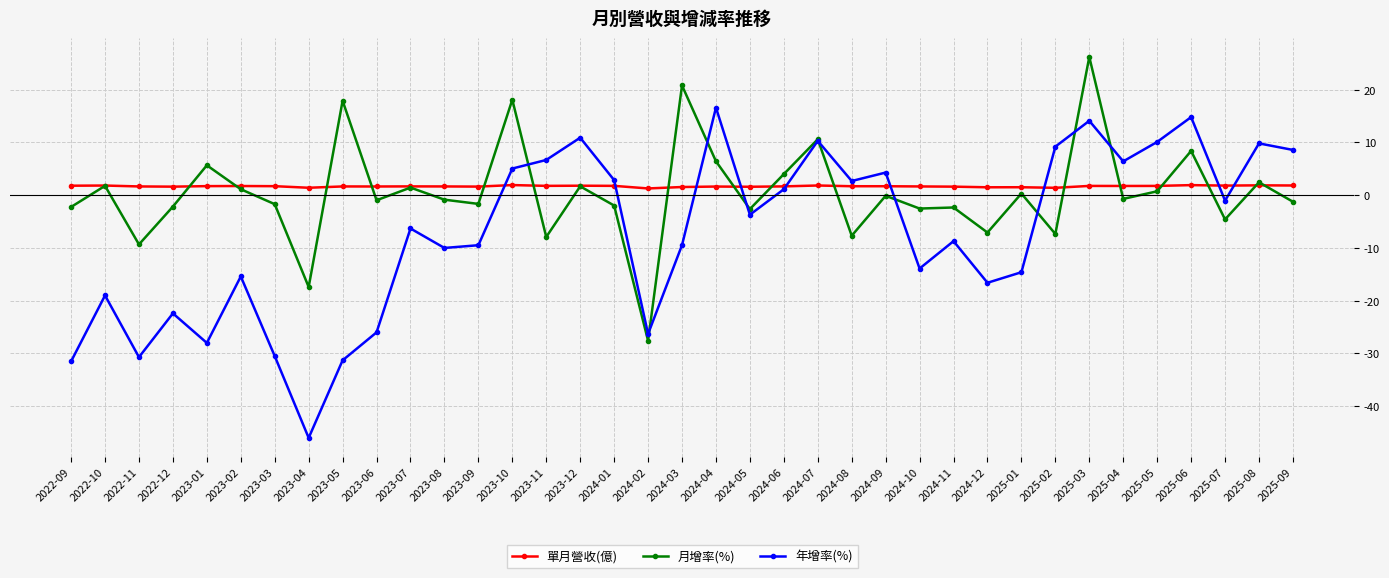

What is the total value across all series at 2024-06?

6.8